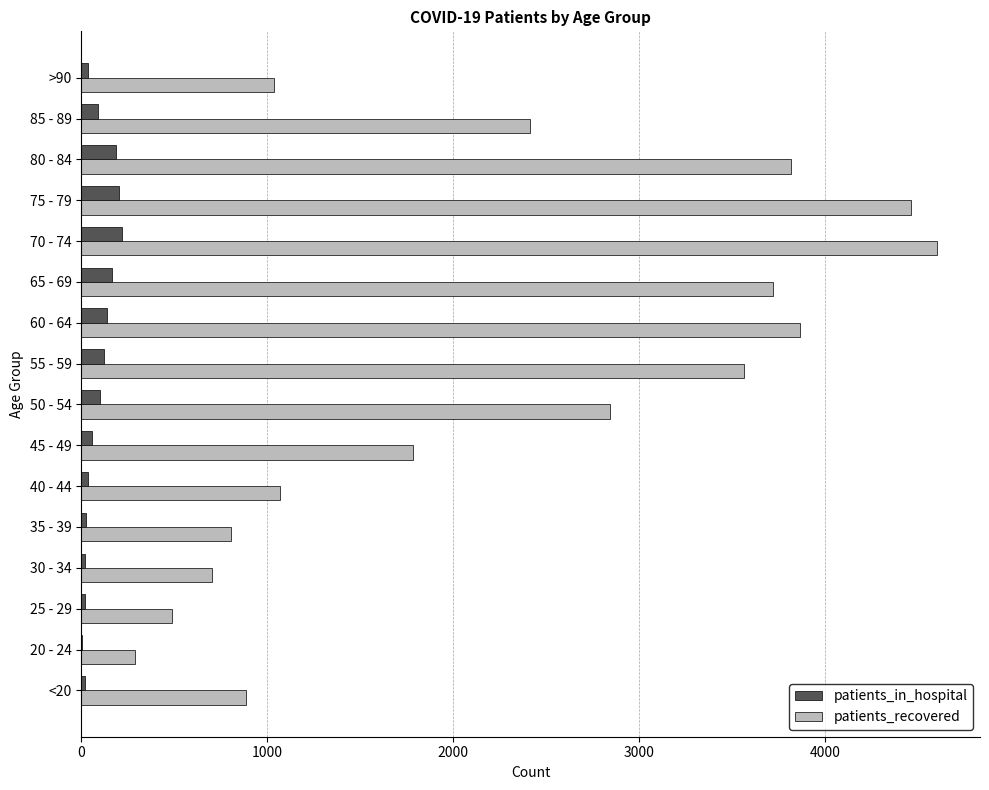

Which series has the largest total across all categories?

patients_recovered